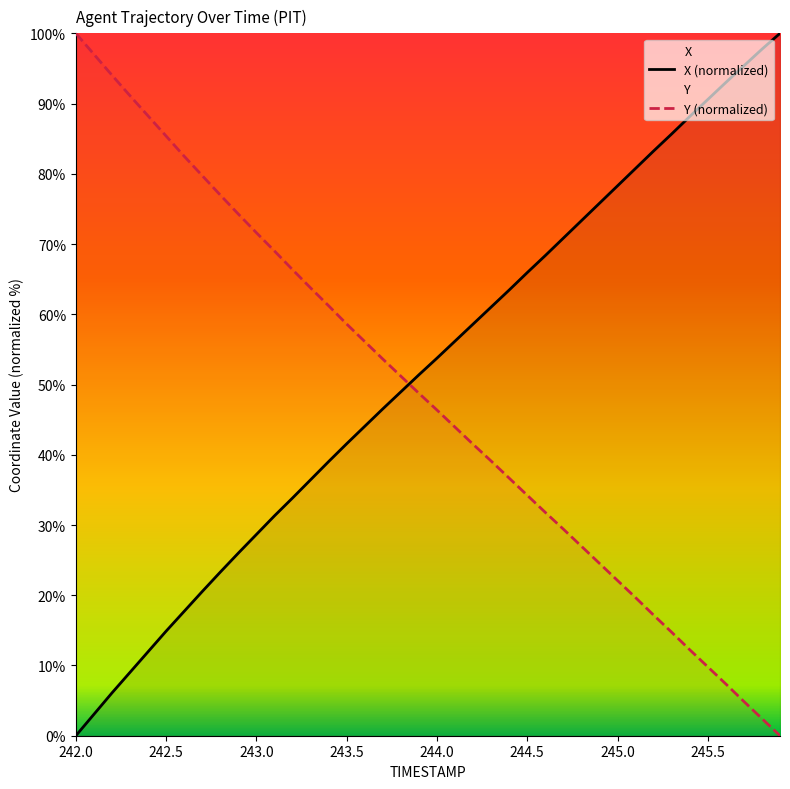

How many intersections are there between X and Y?

1